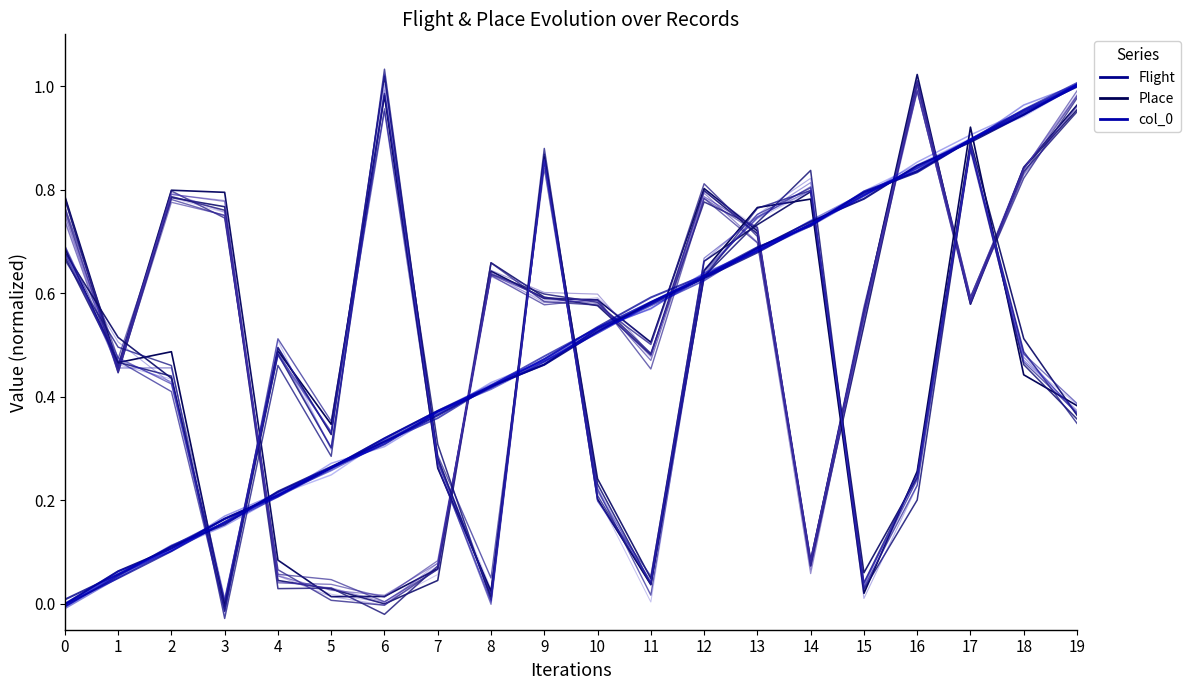

Rank the series by their maximum value, from highest to lowest.

Flight_0, col_0_0, Place_0